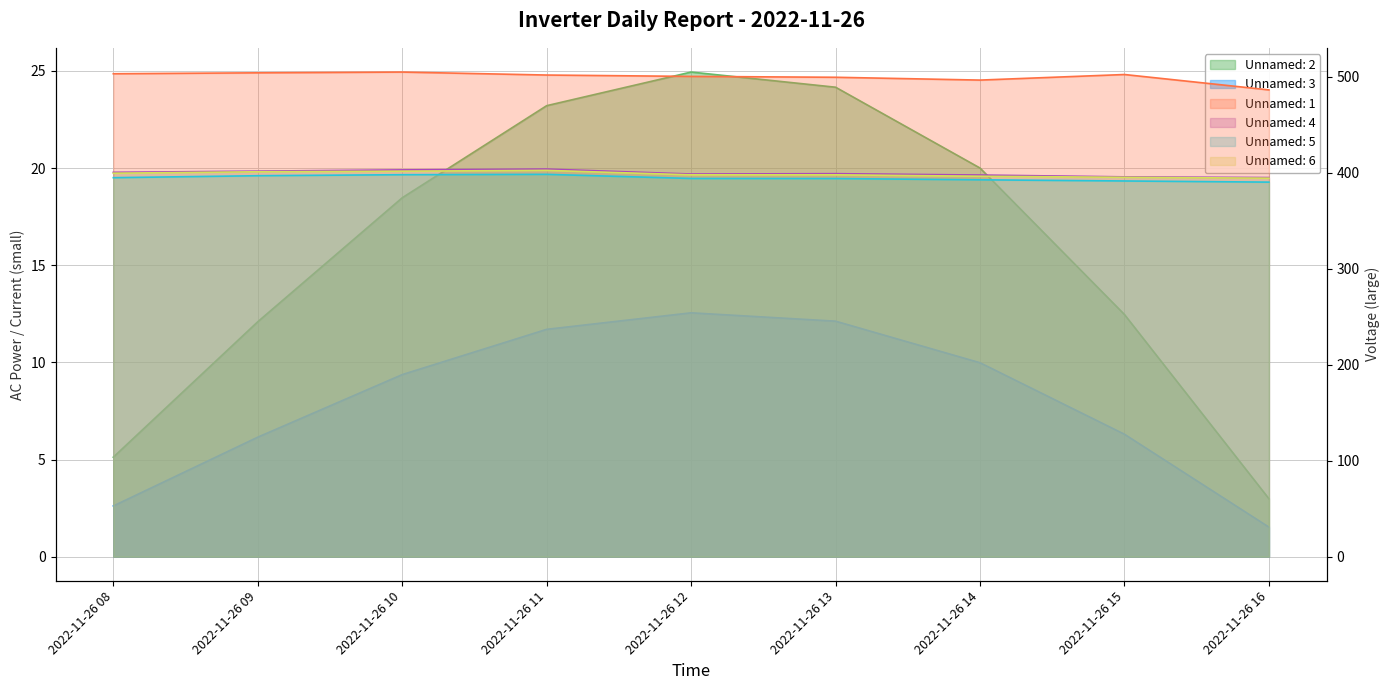

What value does the Unnamed: 6 series have at 2022-11-26 15?

395.2